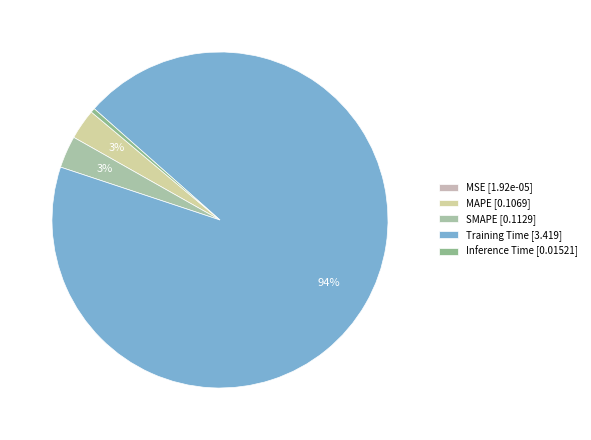

Do MSE and SMAPE together represent more than half of the pie?

No